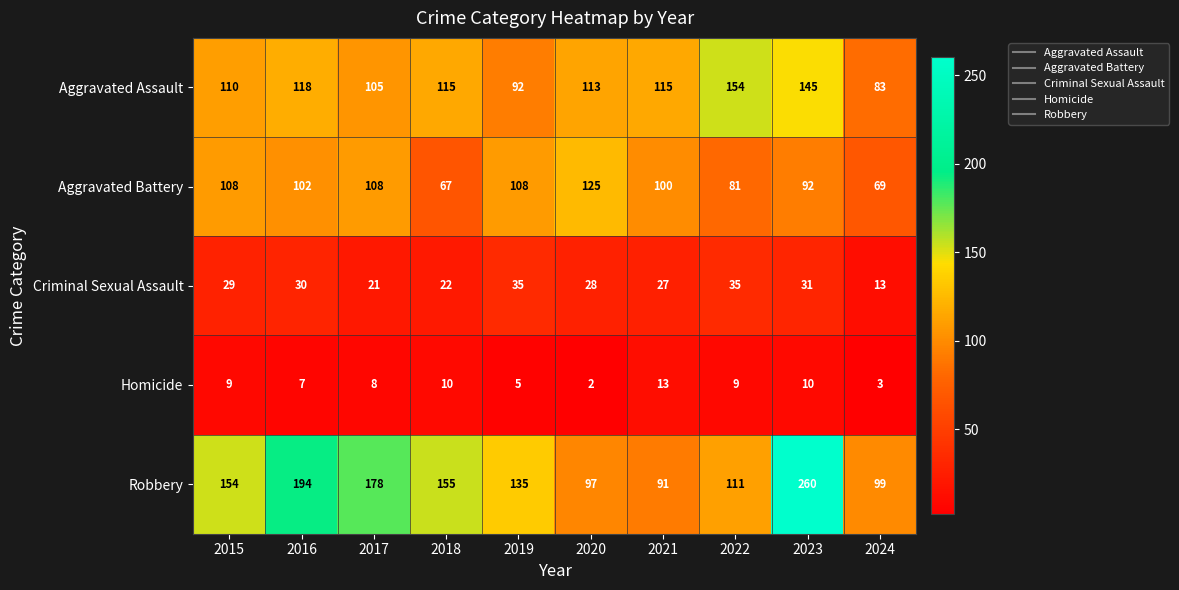

What is the average value of the Aggravated Assault series?

115